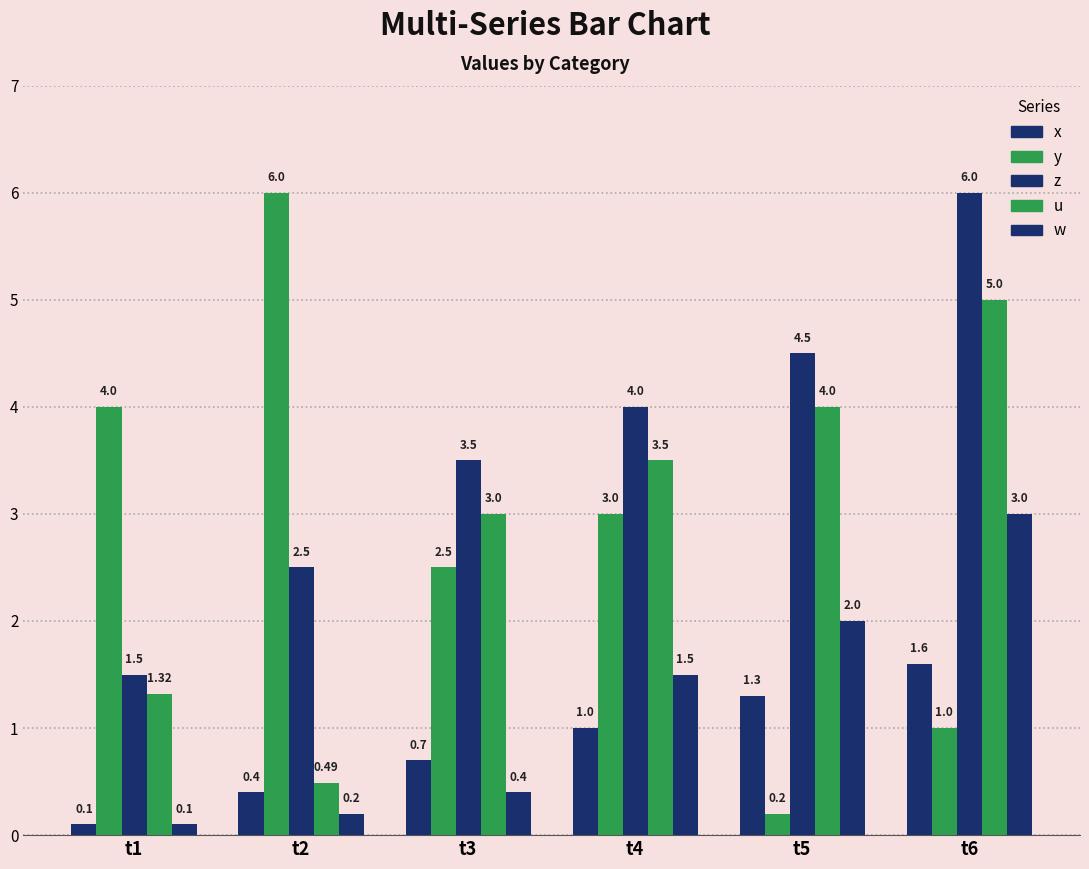

At which label does x first exceed 1?

t5